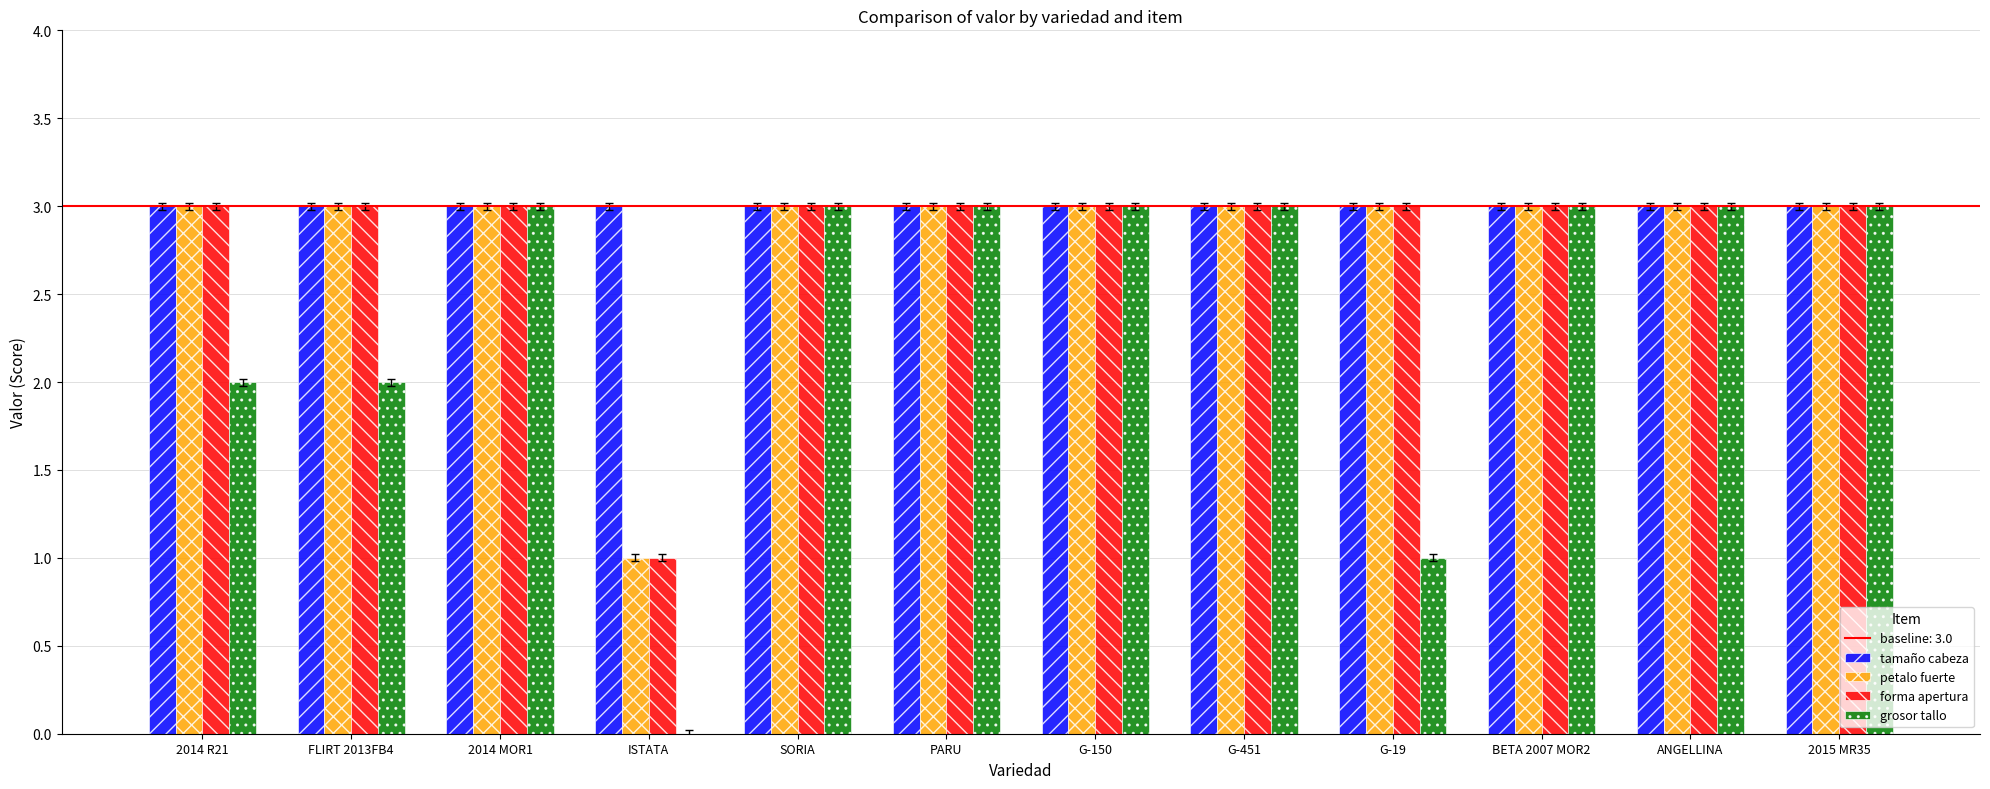

Which series has the largest range (max minus min)?

grosor tallo